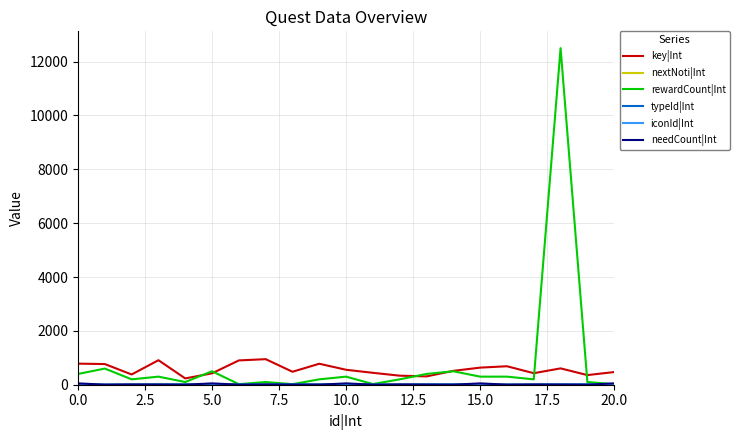

What is the highest value of the key|Int series?

949